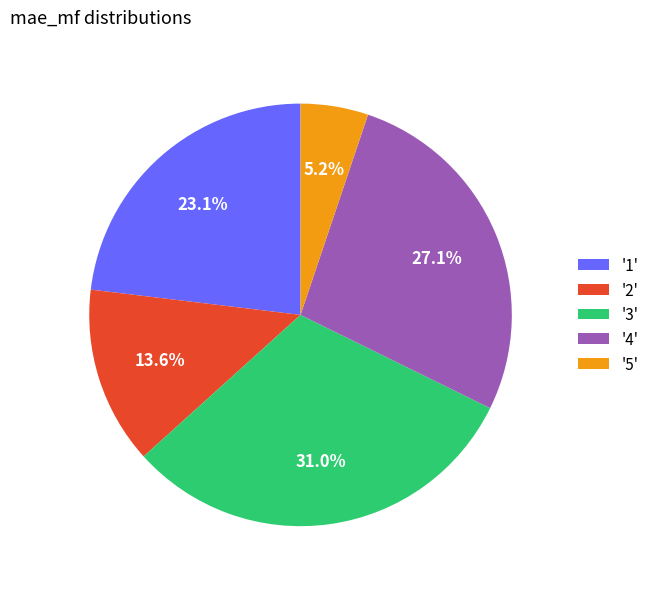

Count the number of slices in the pie.

5